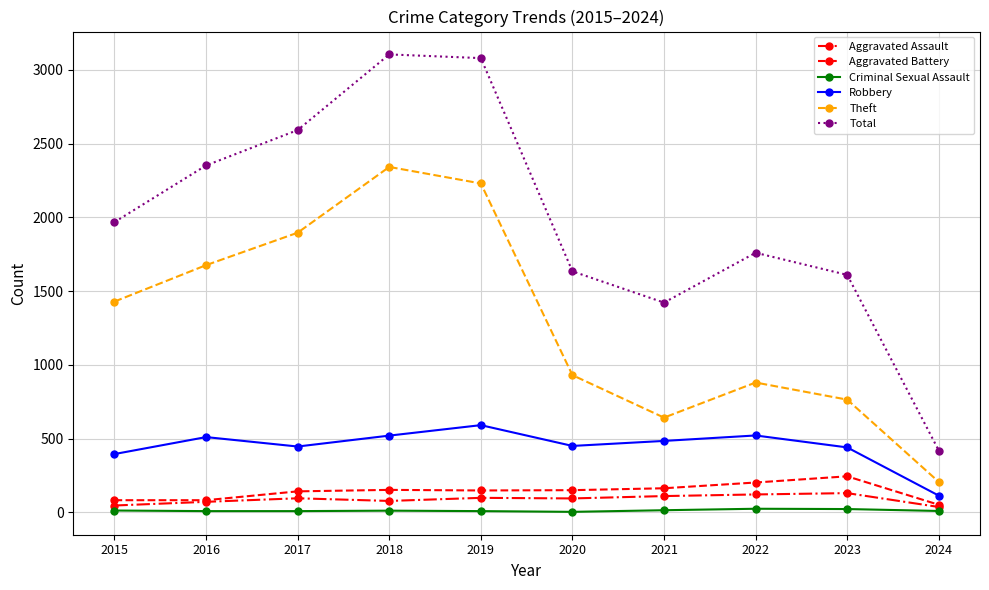

At which category does Robbery reach its first local valley?

2017